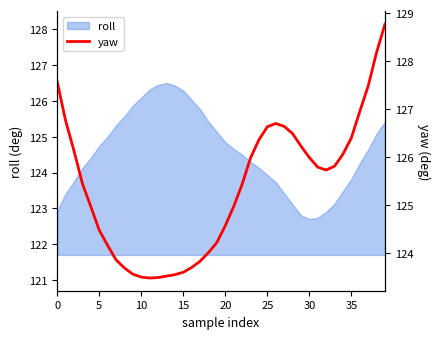

Reading right to left, list all the values displayed in this chart.

128.8	128.2	127.5	127.0	126.4	126.1	125.8	125.7	125.8	126.0	126.2	126.5	126.6	126.7	126.6	126.4	126.0	125.4	125.0	124.6	124.2	124.0	123.8	123.7	123.6	123.5	123.5	123.5	123.5	123.5	123.6	123.7	123.9	124.2	124.5	125.0	125.5	126.1	126.8	127.6